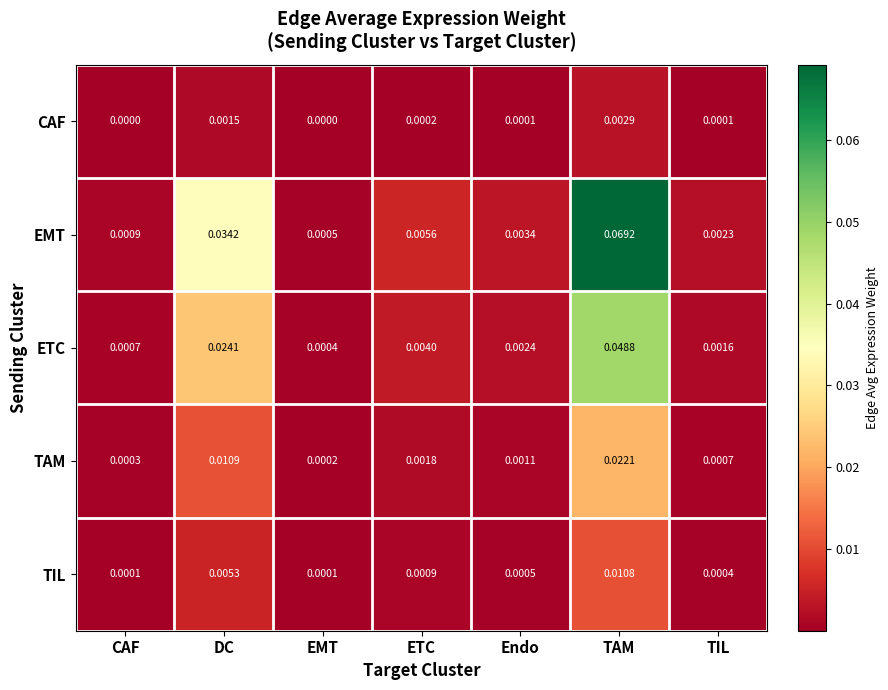

Which series changed the most between Endo and TIL?

EMT